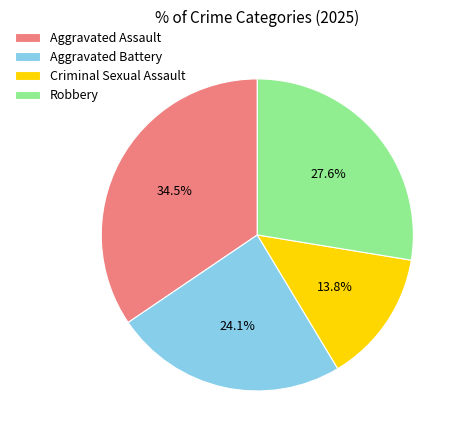

Which has a higher value, Robbery or Aggravated Battery?

Robbery